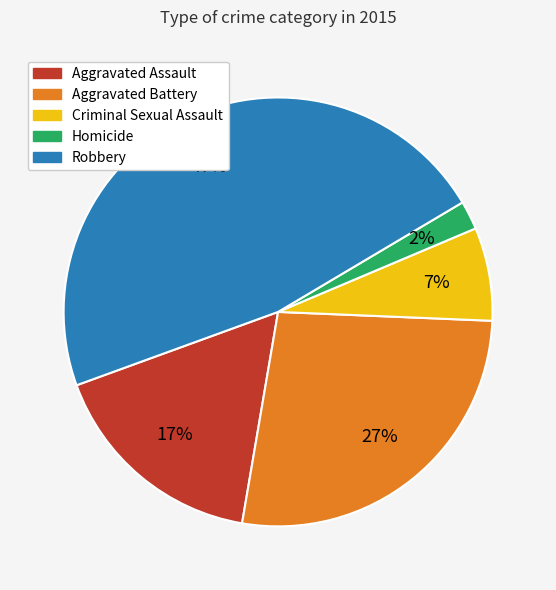

Which slice is the largest?

Robbery